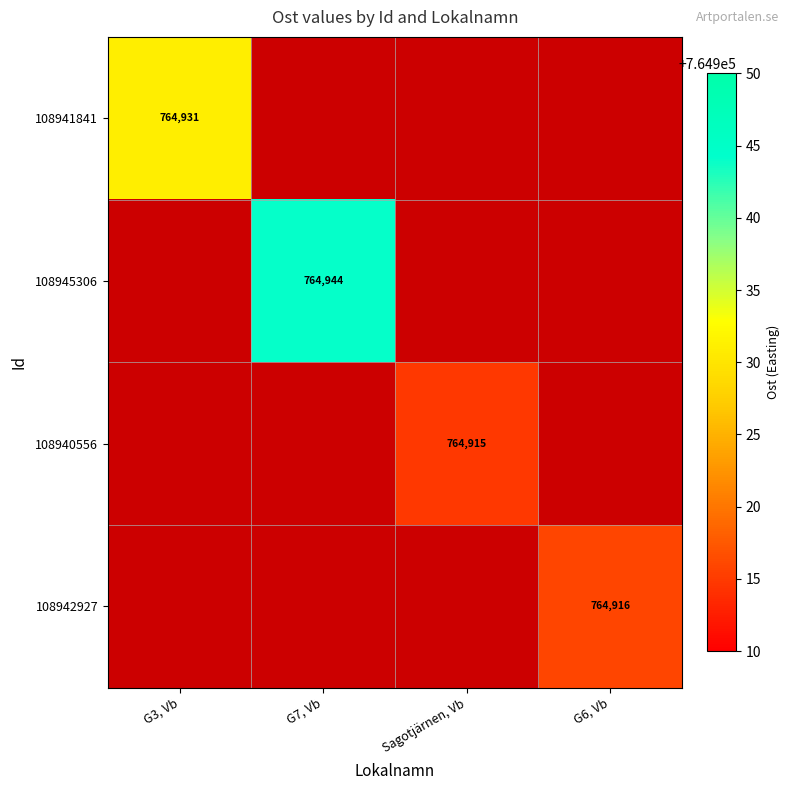

Which category has the lowest value across all series?

Sagotjärnen, Vb